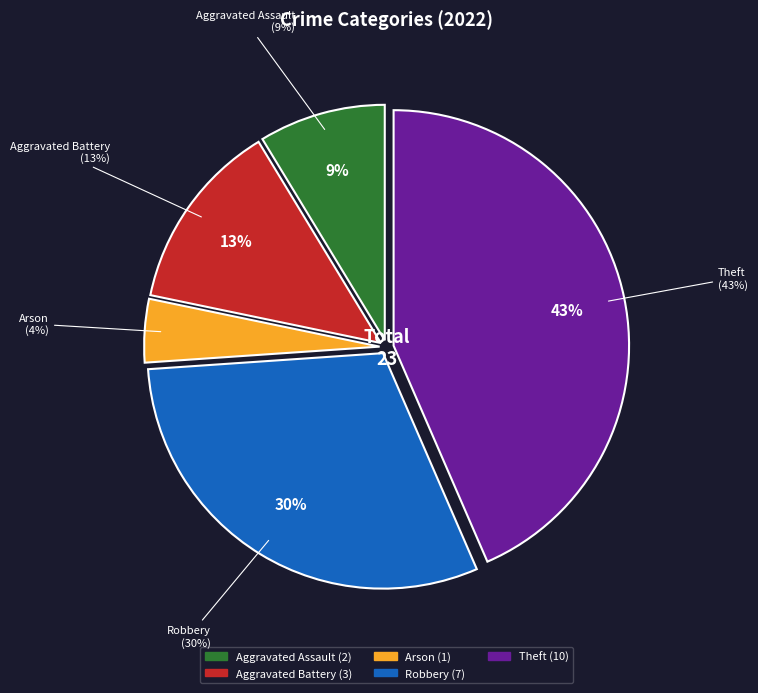

Which category has the smallest portion of the pie?

Arson